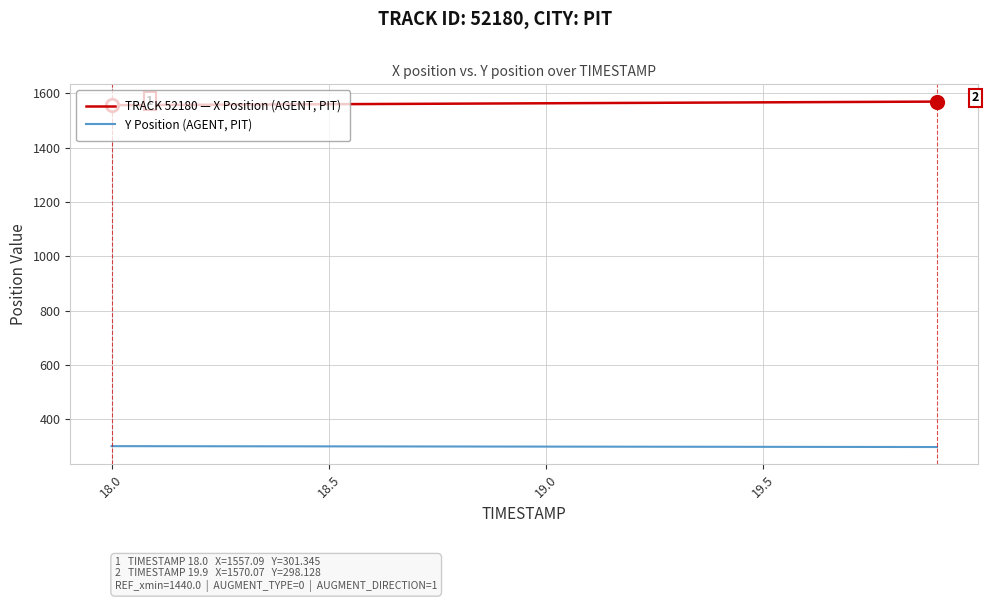

What are all the series names shown in the legend?

TRACK 52180 — X Position (AGENT, PIT), Y Position (AGENT, PIT)